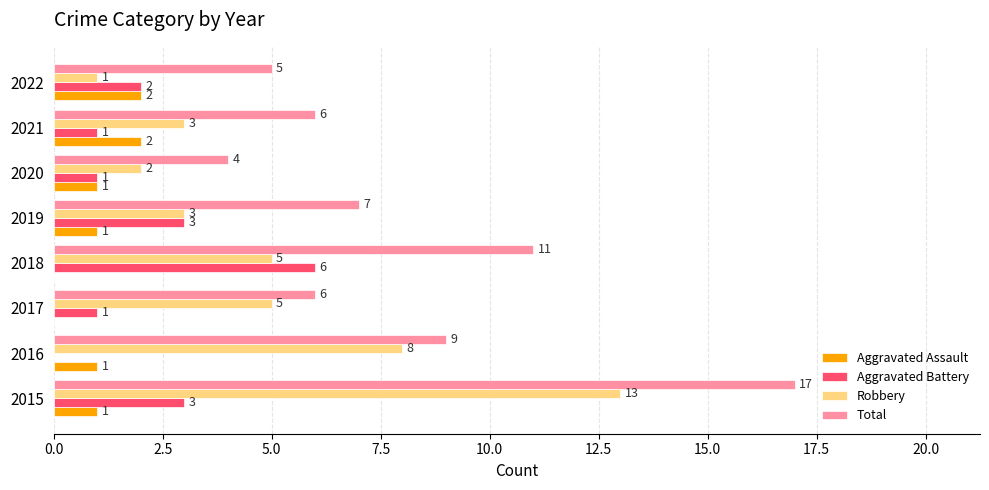

What is the sum of all Aggravated Assault values?

8